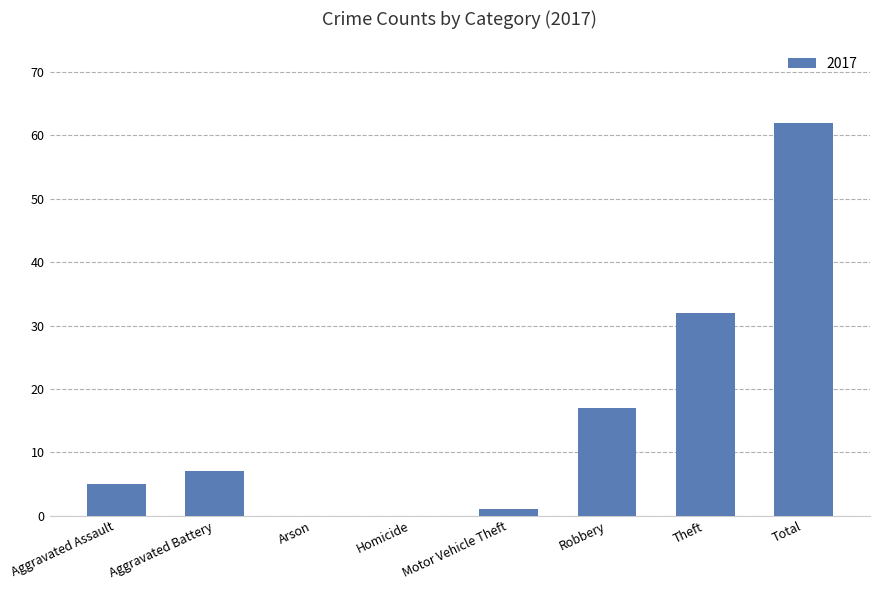

At which label is the value closest to 31?

Theft